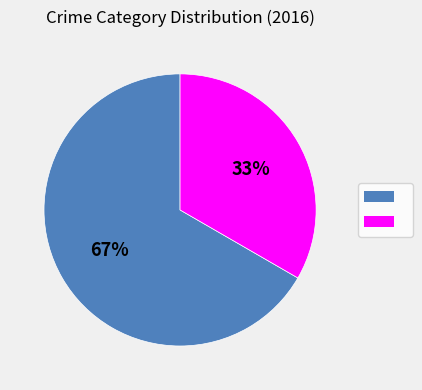

To the nearest percent, what is the average slice percentage?

50%